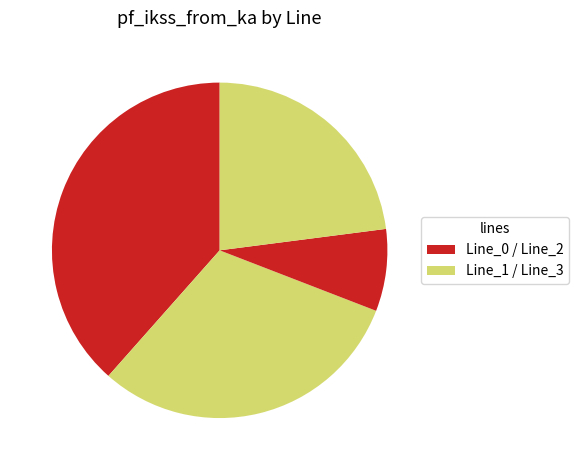

Count the number of slices in the pie.

4